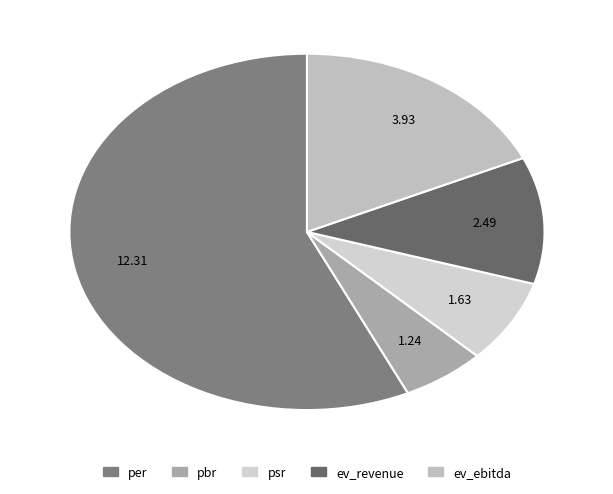

What is the change in value from per to psr?

-10.7